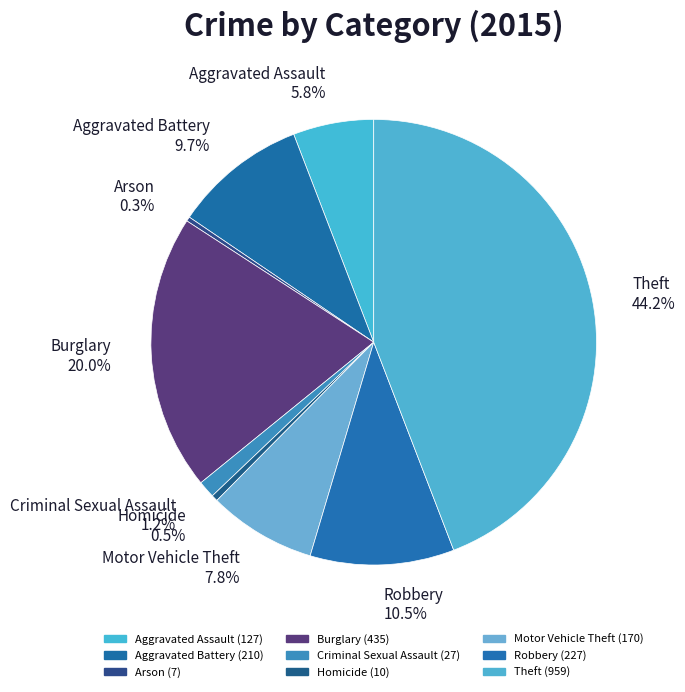

Is it true that Motor Vehicle Theft is 1% of the pie?

False